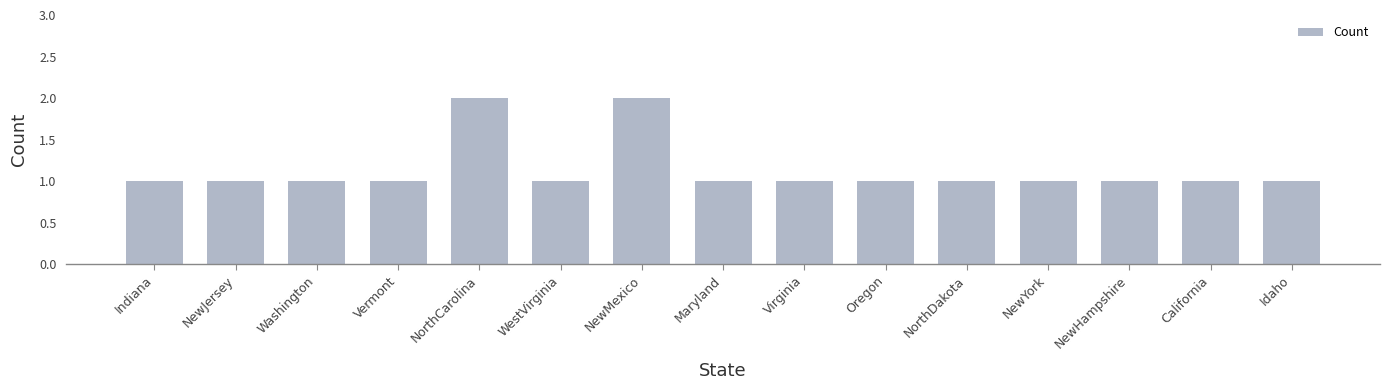

Reading left to right, list all the values displayed in this chart.

Indiana=1	NewJersey=1	Washington=1	Vermont=1	NorthCarolina=2	WestVirginia=1	NewMexico=2	Maryland=1	Virginia=1	Oregon=1	NorthDakota=1	NewYork=1	NewHampshire=1	California=1	Idaho=1